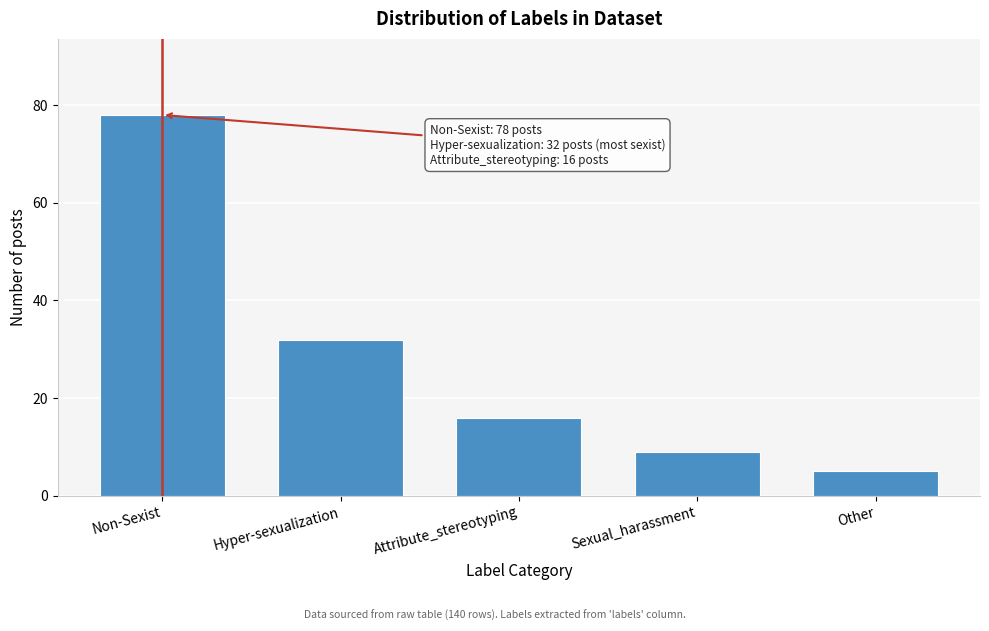

Reading left to right, extract all data points from this chart.

78	32	16	9	5